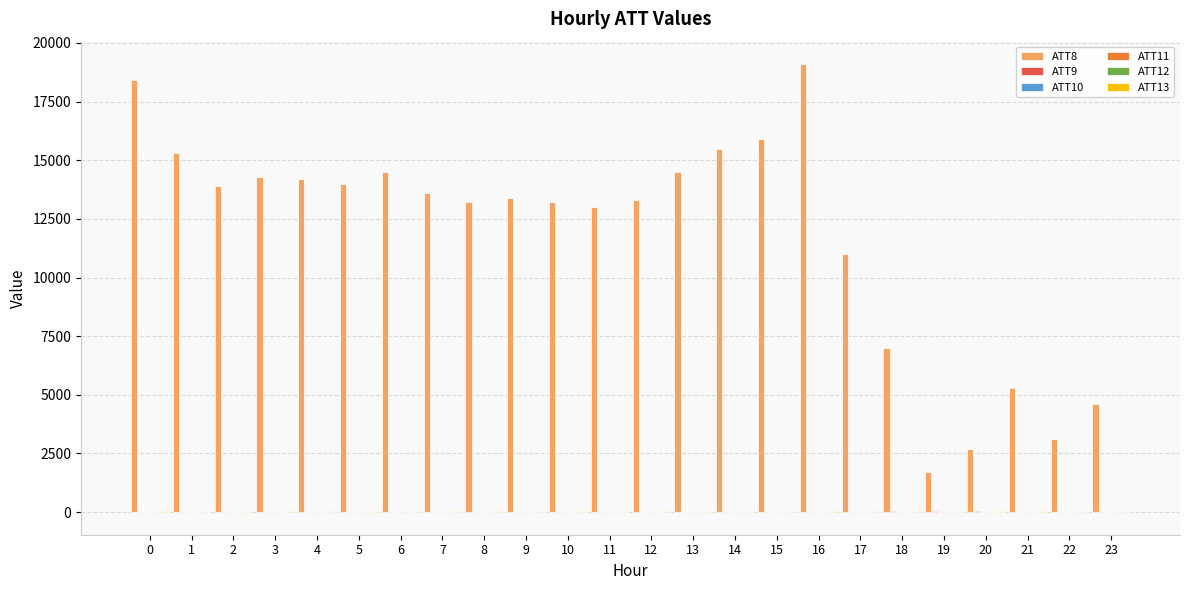

Does the chart contain stacked bars?

No